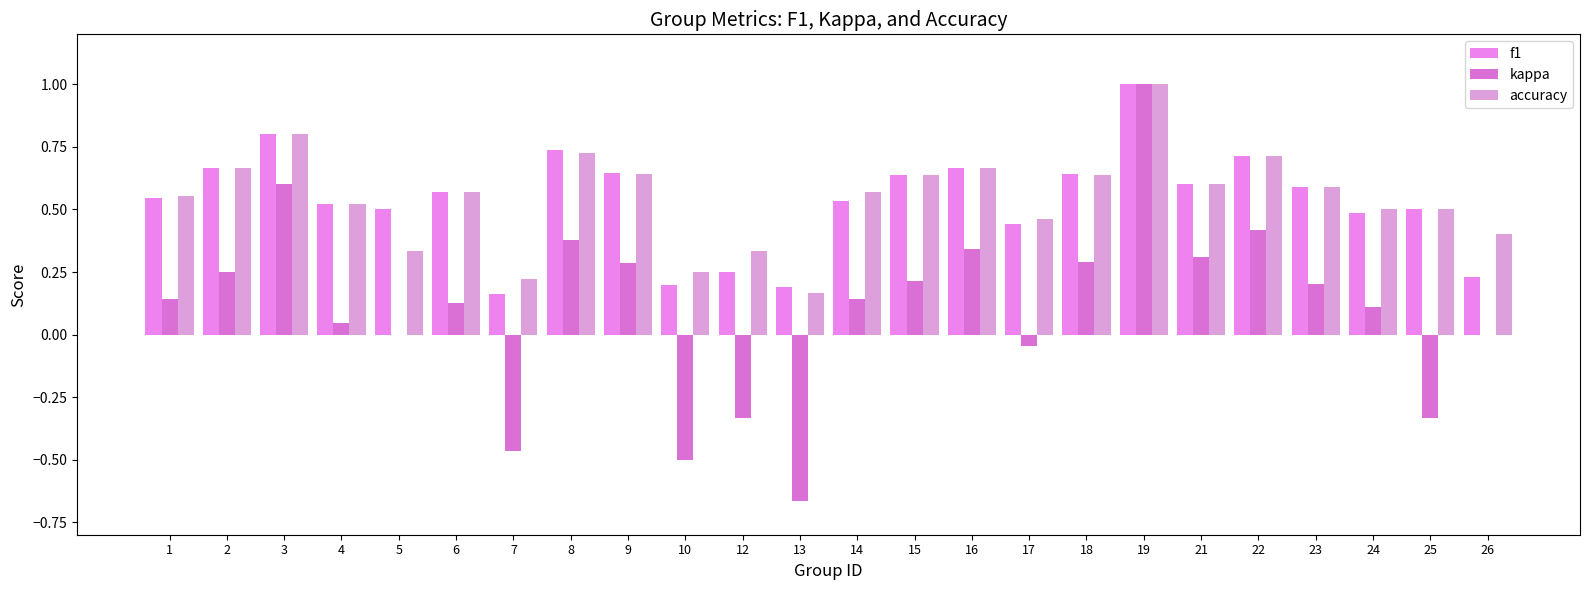

Reading left to right, transcribe all the data shown in this chart.

f1: 1=0.5	2=0.7	3=0.8	4=0.5	5=0.5	6=0.6	7=0.2	8=0.7	9=0.6	10=0.2	12=0.2	13=0.2	14=0.5	15=0.6	16=0.7	17=0.4	18=0.6	19=1.0	21=0.6	22=0.7	23=0.6	24=0.5	25=0.5	26=0.2
kappa: 1=0.1	2=0.2	3=0.6	4=0.0	5=0.0	6=0.1	7=-0.5	8=0.4	9=0.3	10=-0.5	12=-0.3	13=-0.7	14=0.1	15=0.2	16=0.3	17=-0.0	18=0.3	19=1.0	21=0.3	22=0.4	23=0.2	24=0.1	25=-0.3	26=0.0
accuracy: 1=0.6	2=0.7	3=0.8	4=0.5	5=0.3	6=0.6	7=0.2	8=0.7	9=0.6	10=0.2	12=0.3	13=0.2	14=0.6	15=0.6	16=0.7	17=0.5	18=0.6	19=1.0	21=0.6	22=0.7	23=0.6	24=0.5	25=0.5	26=0.4